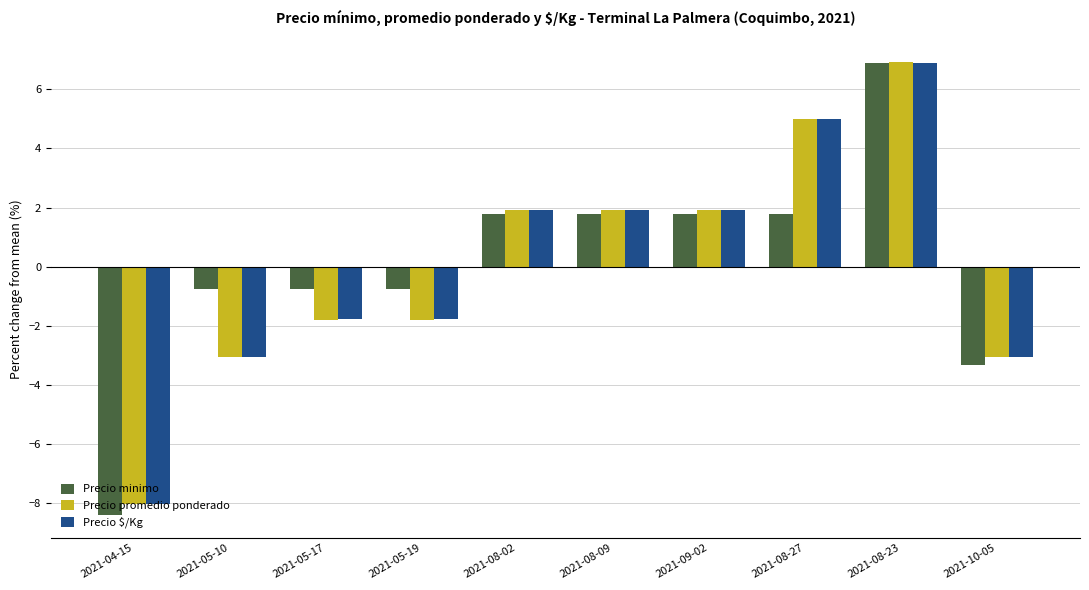

How many values in Precio promedio ponderado are below zero?

5